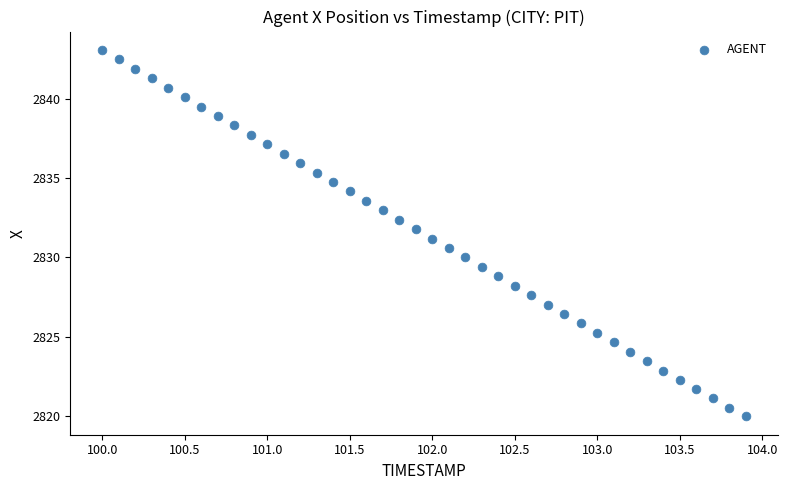

What is the range of Y values (max minus min)?

23.1